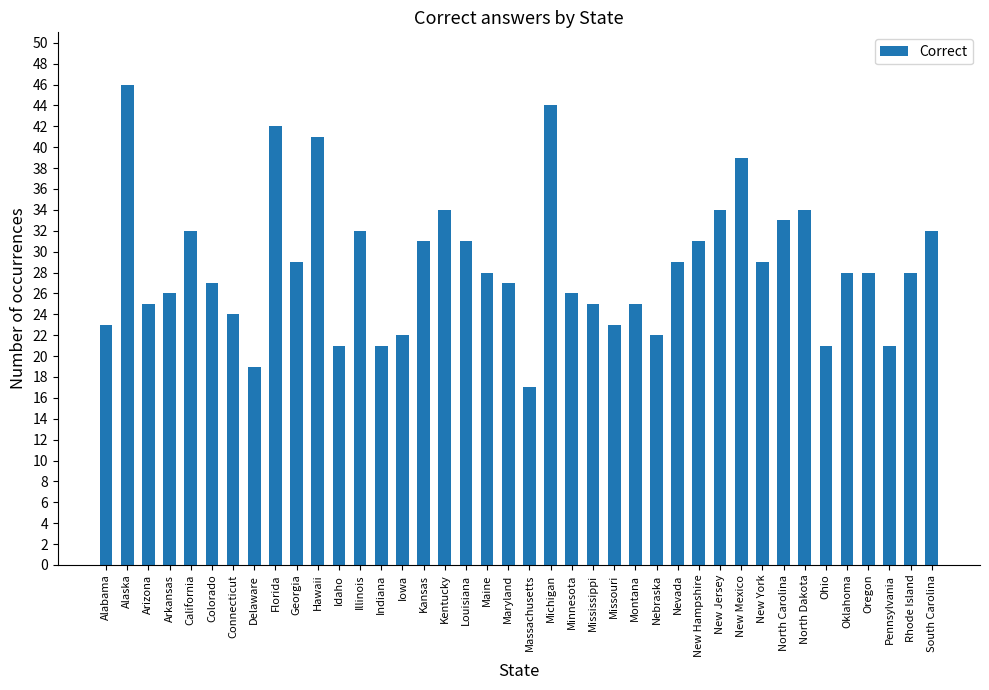

Is it true that the value at Maine is 15?

False